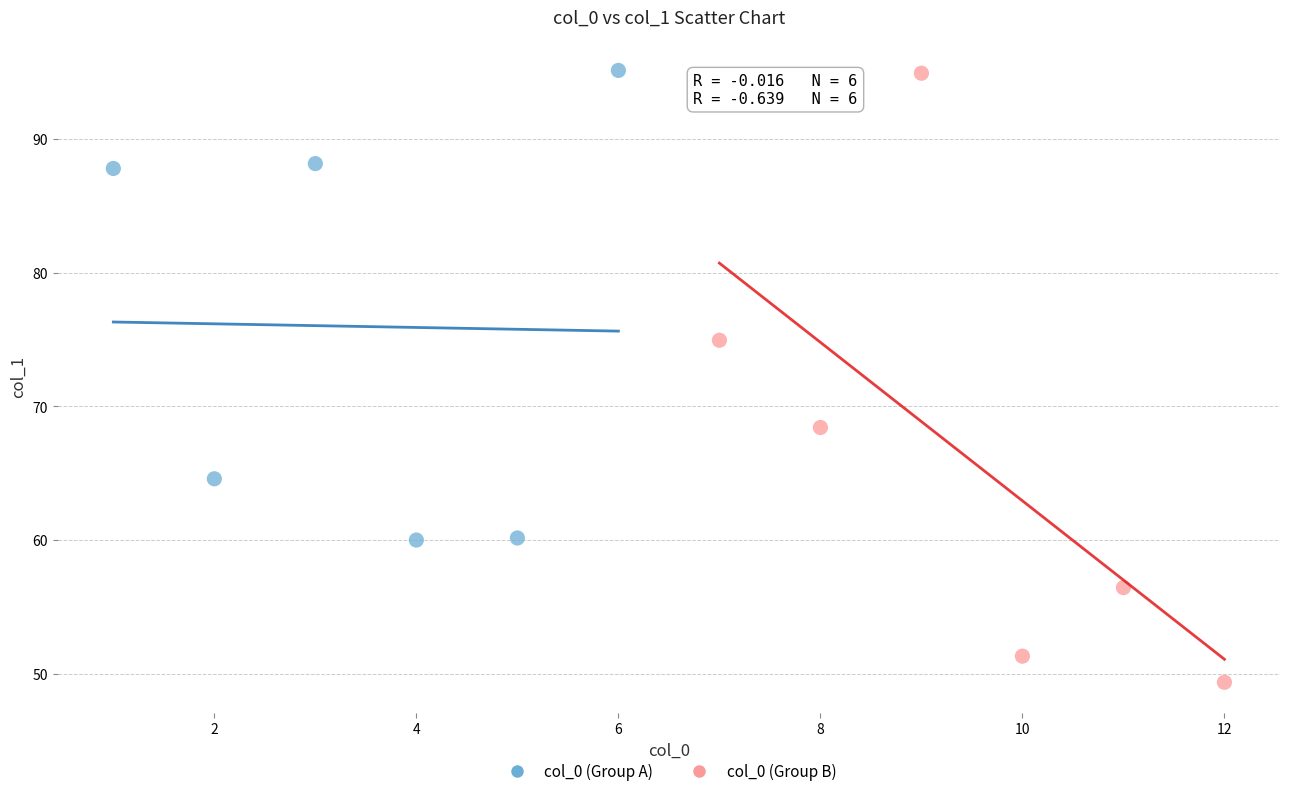

Which series contains the lowest Y value?

col_0 (Group B)